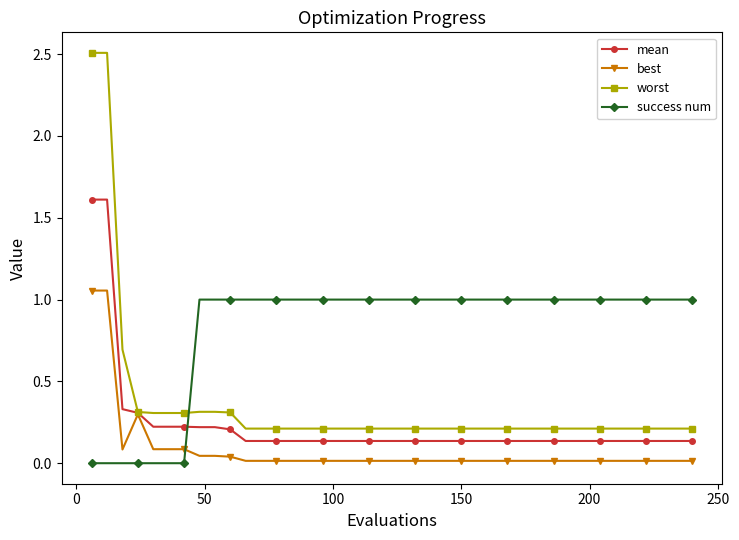

True or false: success num and mean cross at least once.

True